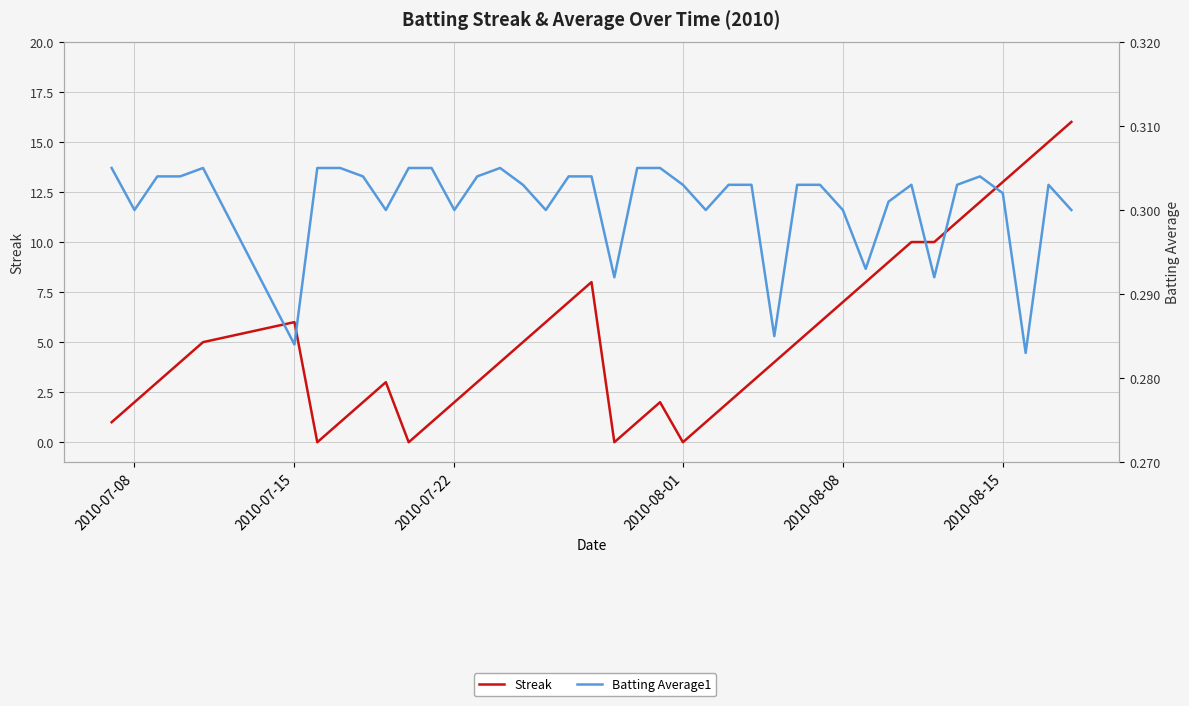

Is it true that Streak equals 22.1 at 2010-08-15?

False